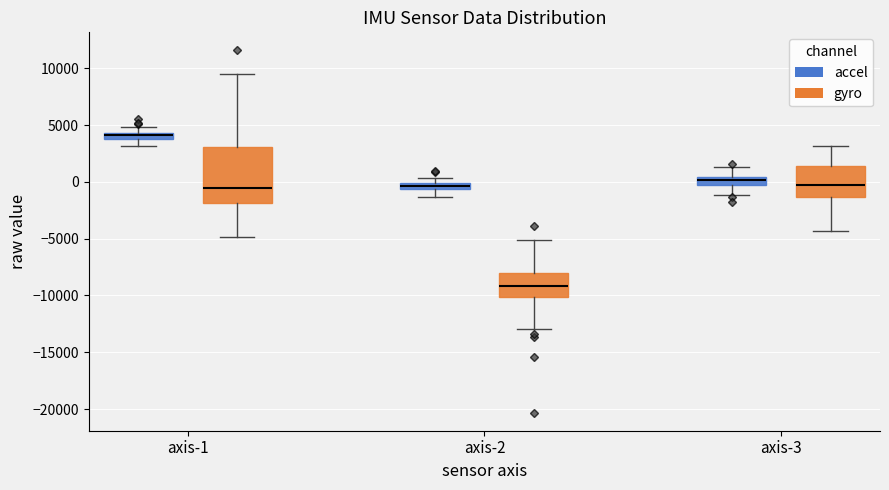

Comparing the boxes themselves (not the whiskers), which one is the tallest?

axis-1 (gyro)